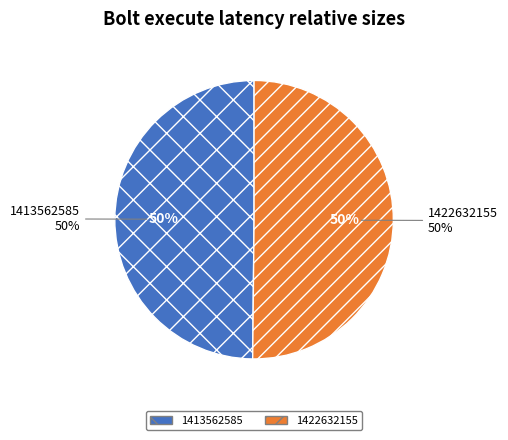

To the nearest percent, what percentage of the pie is 1422632155?

50%